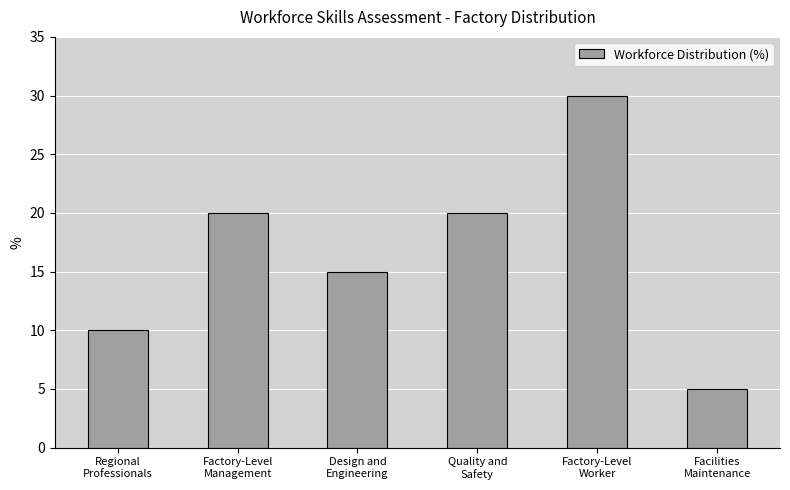

Is it true that the value at Facilities
Maintenance is 5?

True